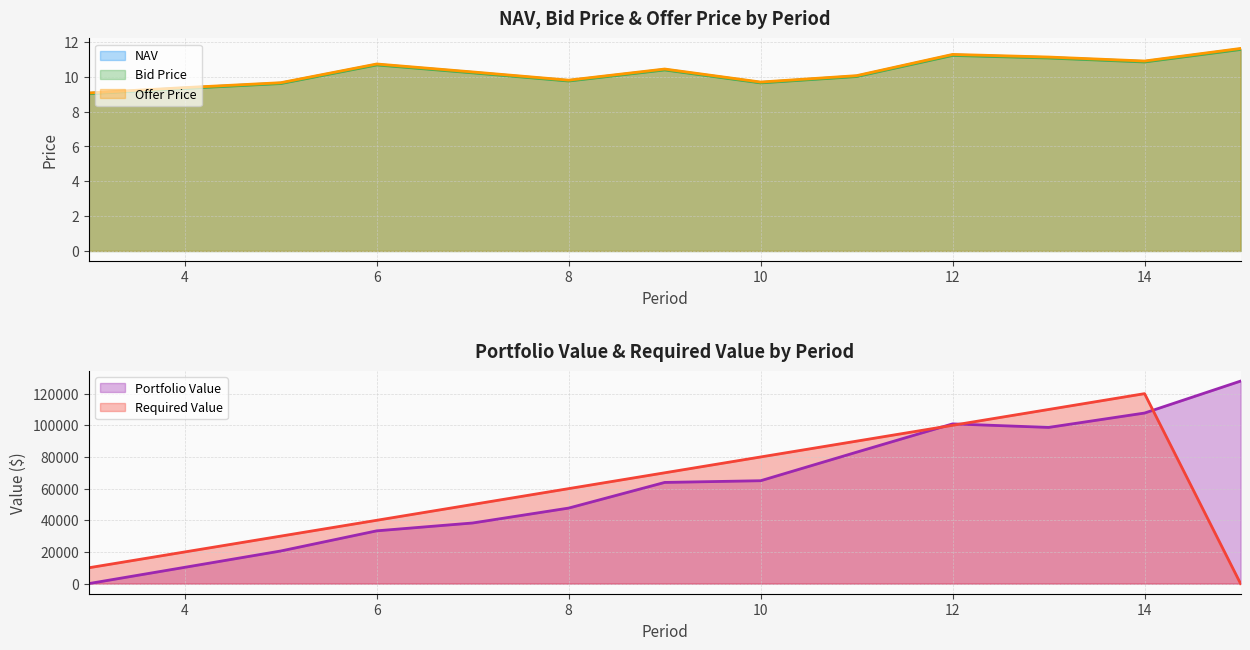

The value of Offer Price (line) at 10 is 14.8. True or false?

False